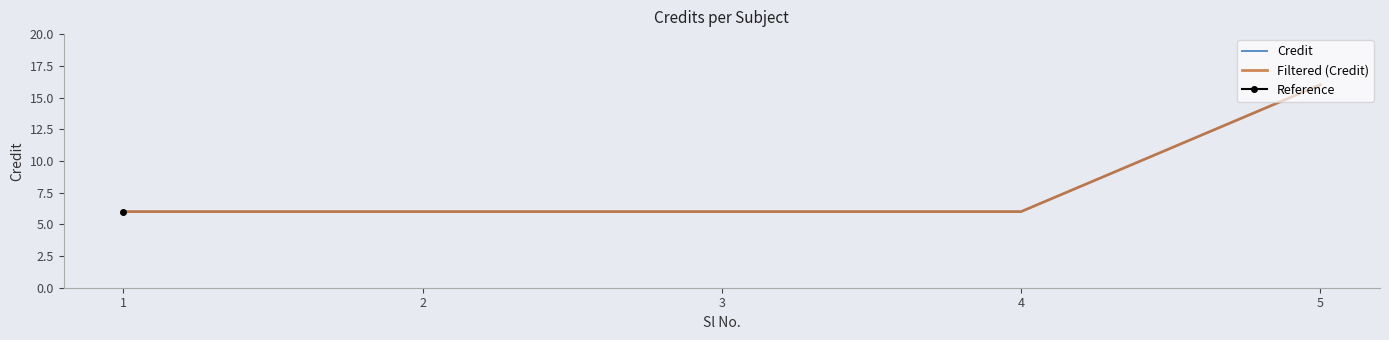

At which category is the sum across all series the highest?

5